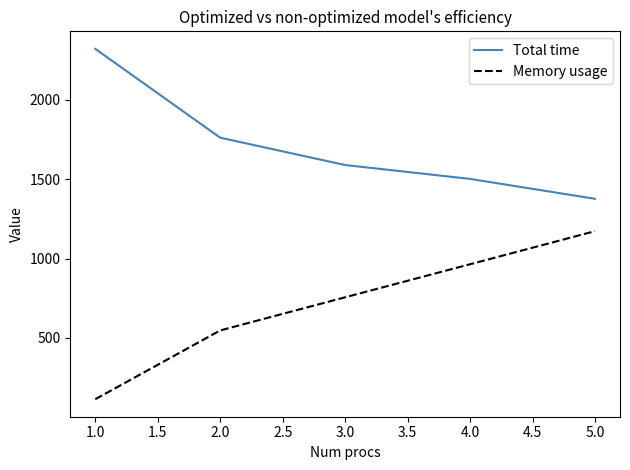

The value of Memory usage at 4.0 is 260.0. True or false?

False